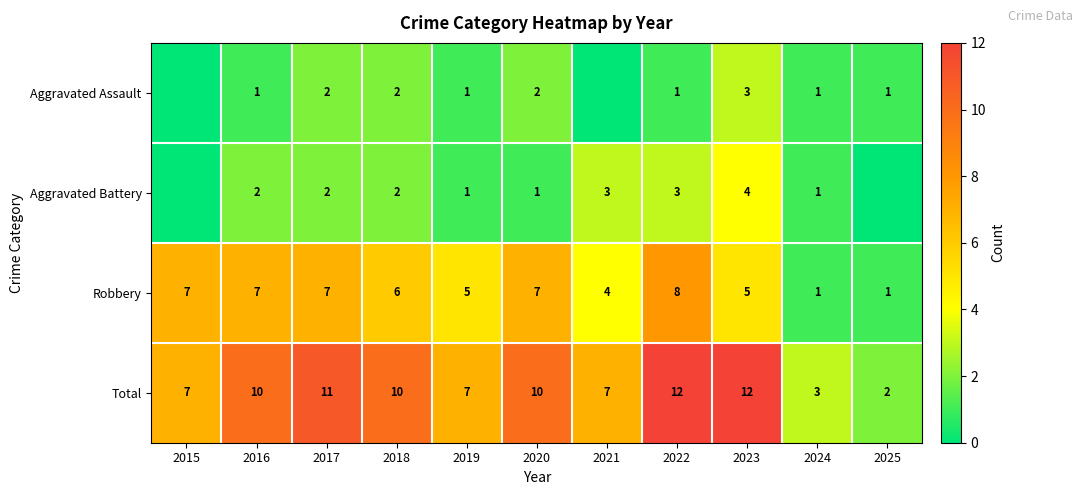

Count the Total values in the range 7 to 11.

7